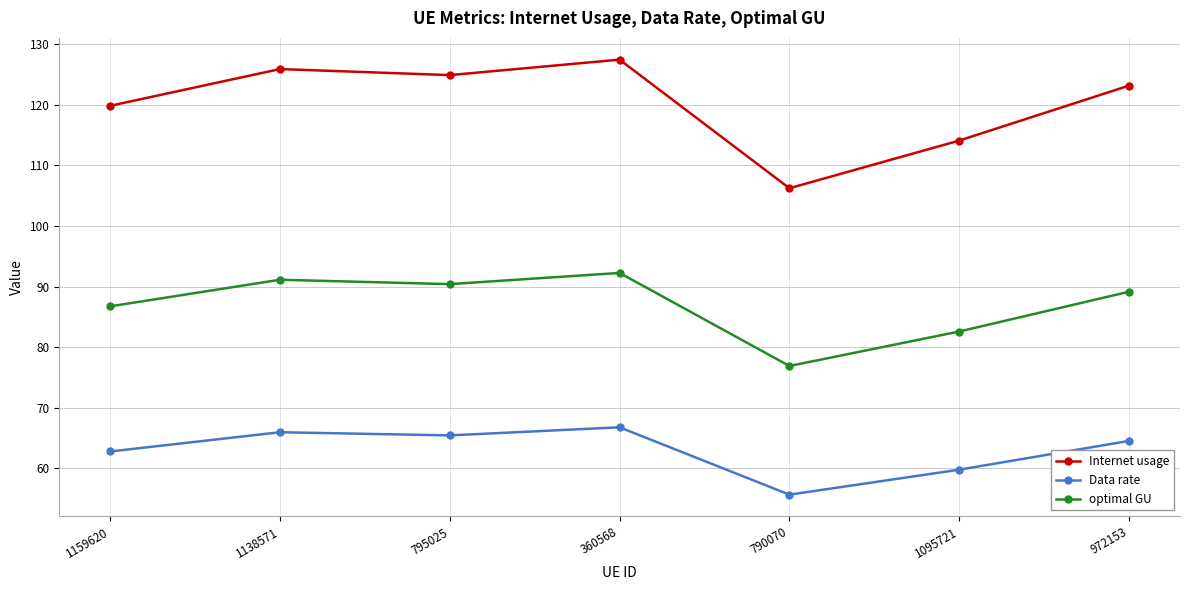

Does the chart have visible grid lines?

Yes